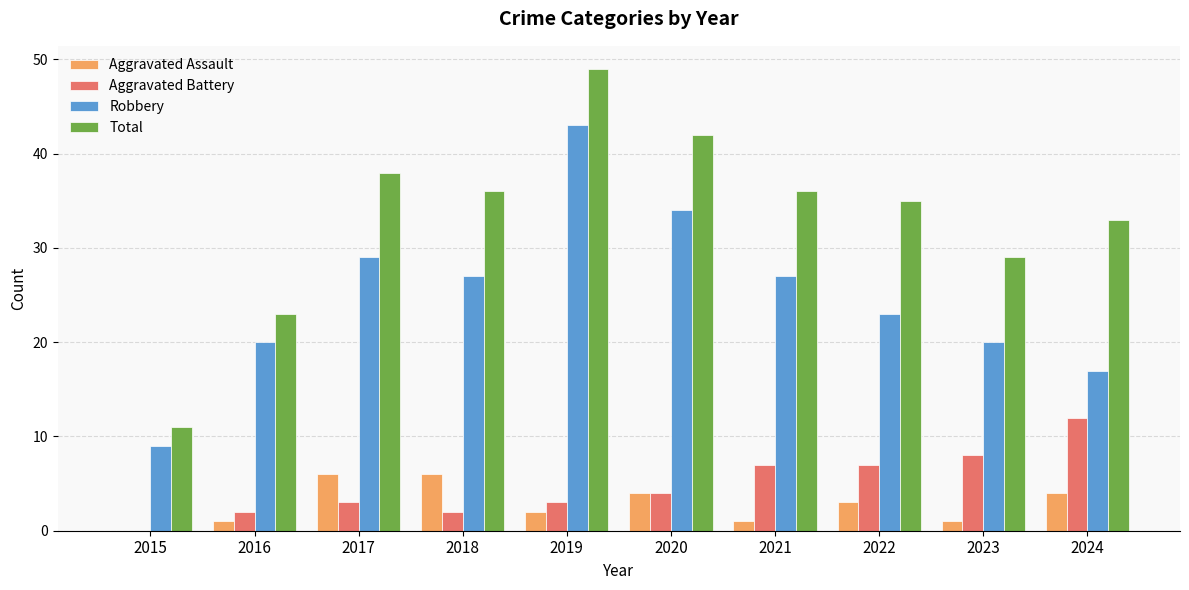

Which category has the highest value in the Aggravated Battery series?

2024